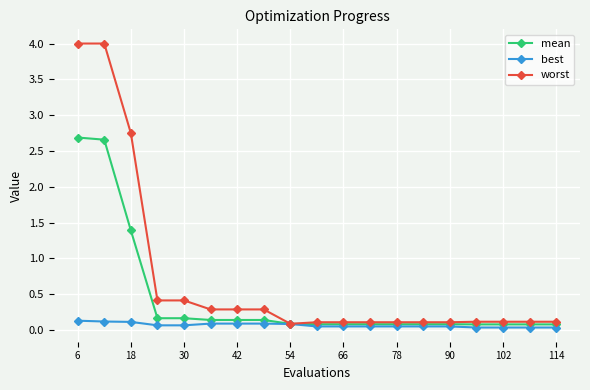

What is the maximum value shown in the chart?

4.0